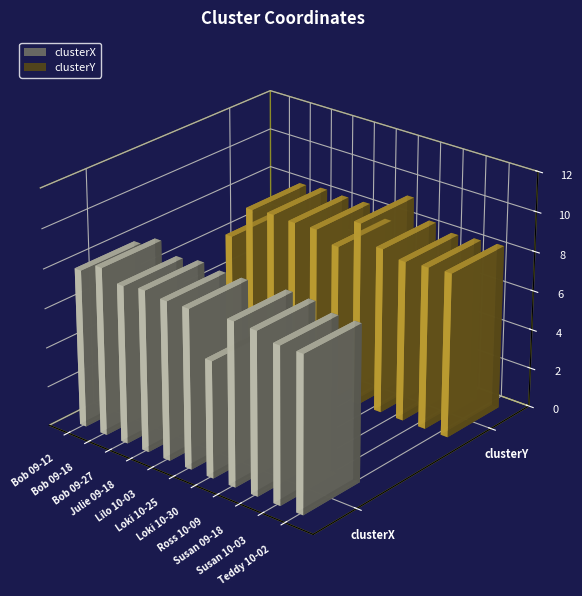

Rank the series at Loki 10-30 from lowest to highest value.

clusterX, clusterY